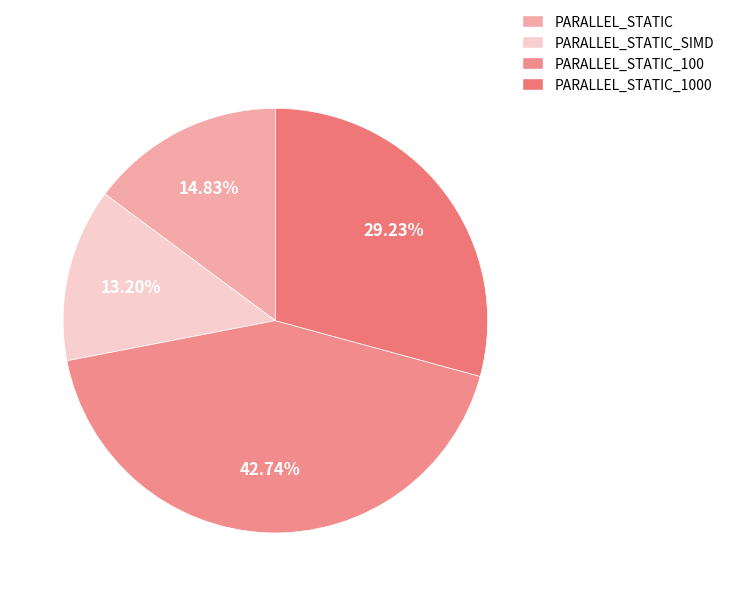

To the nearest percent, what is the average slice percentage?

25%